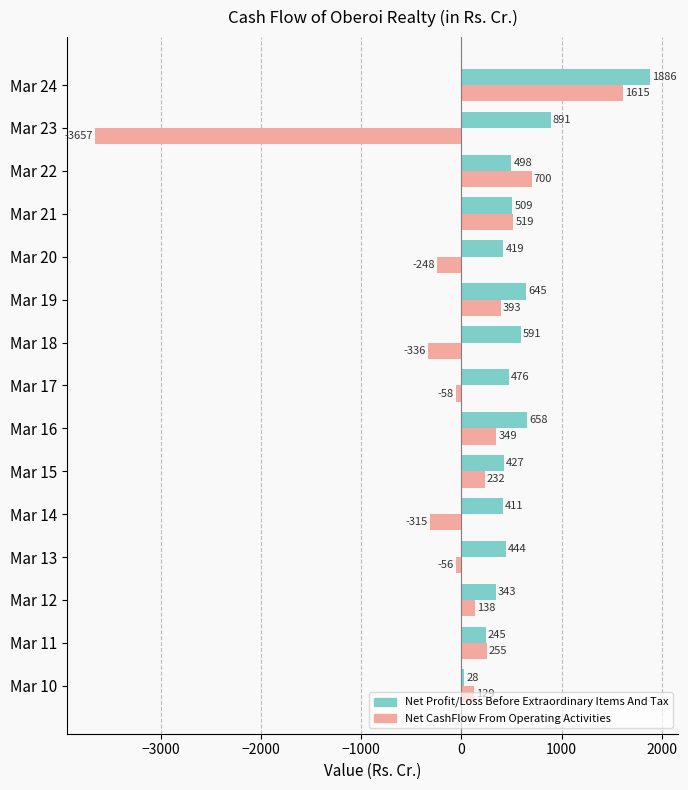

The Net CashFlow From Operating Activities series shows -6484.3 at Mar 23. True or false?

False